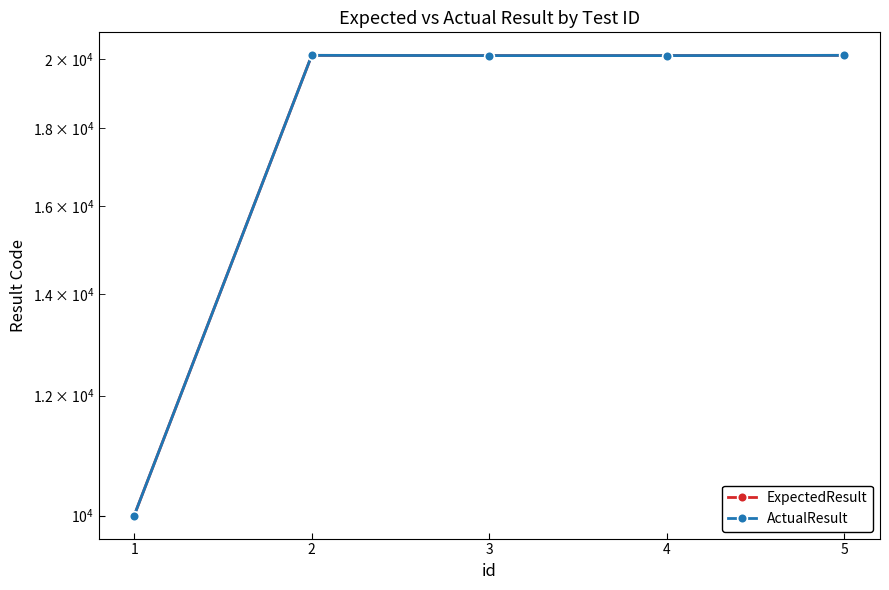

How many distinct data groups are displayed?

2